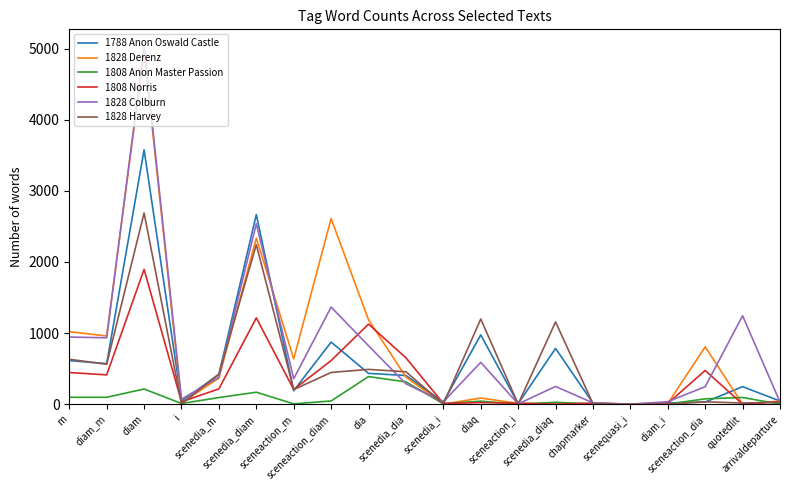

How many series are shown in this chart?

6